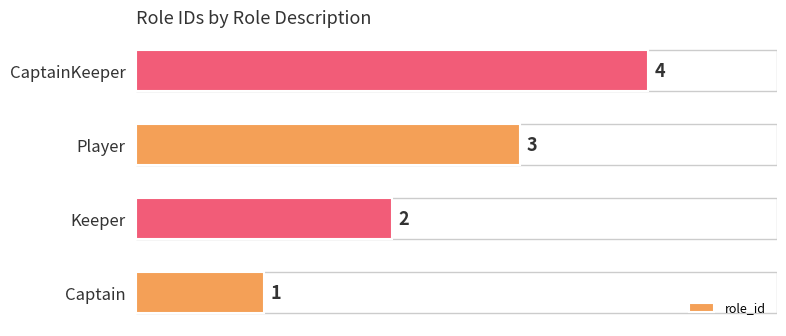

Is it true that the value at Captain is 1?

True